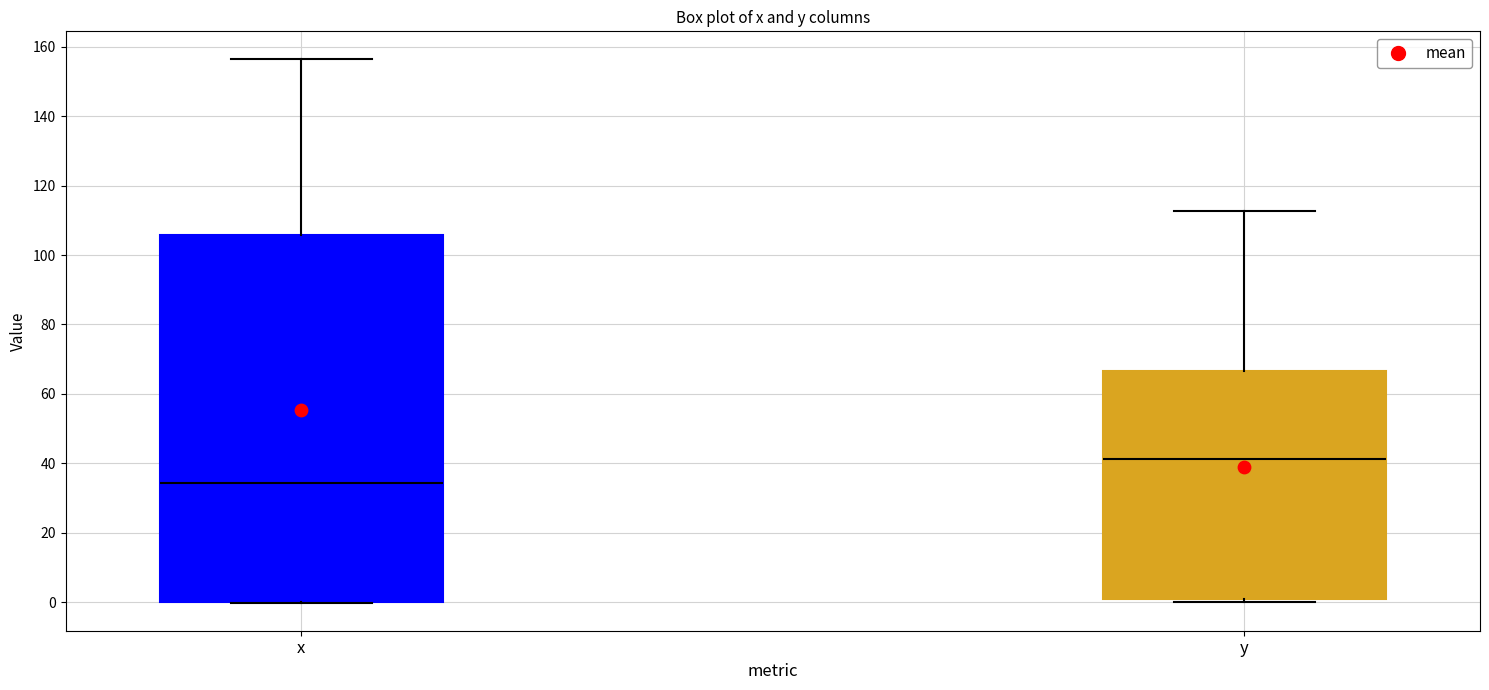

Comparing the boxes themselves (not the whiskers), which one is the tallest?

x